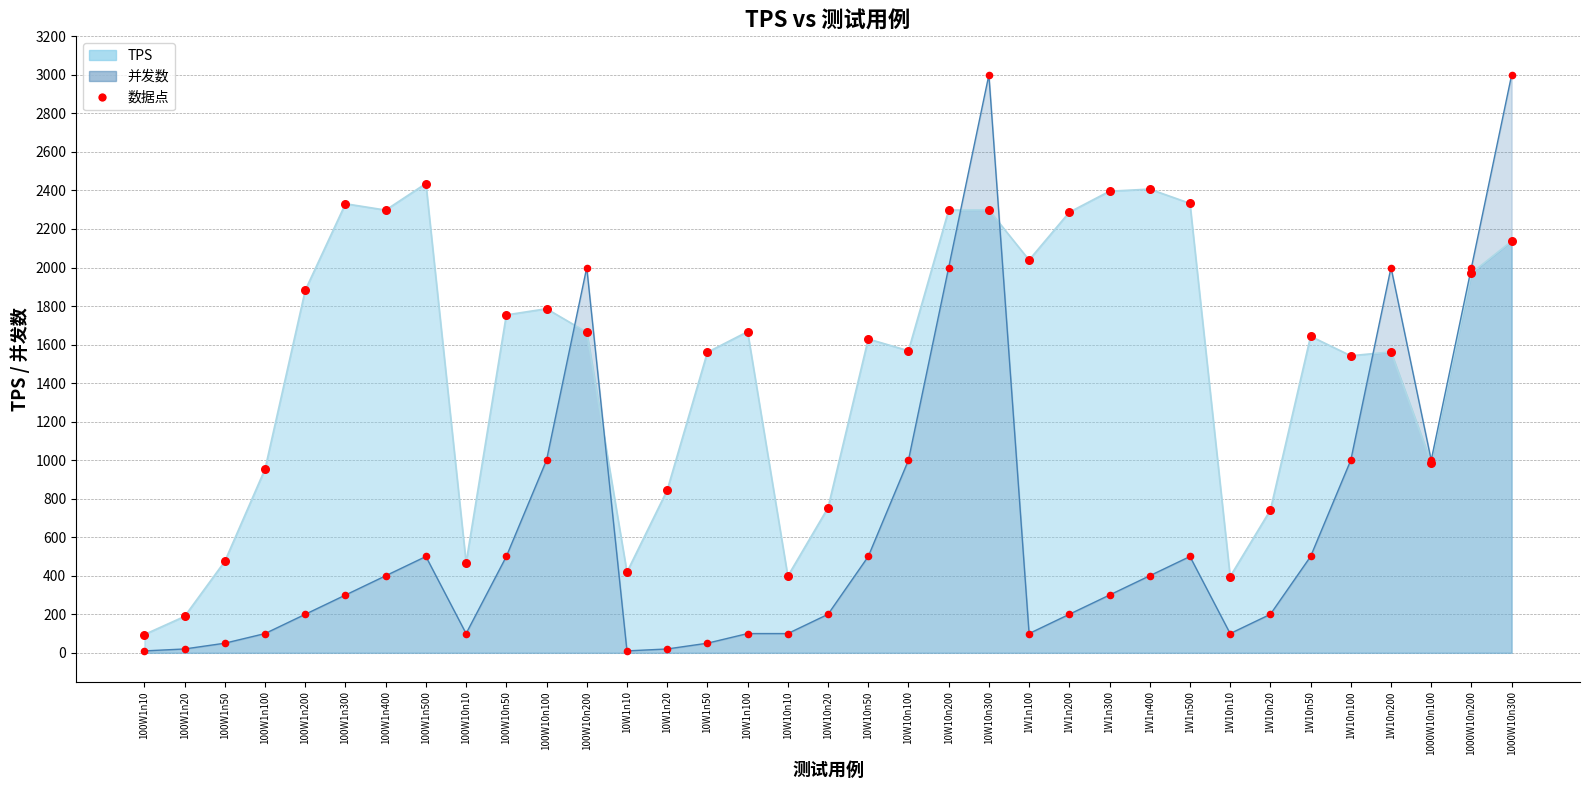

What is the change in value from 10W10n100 to 1W10n50?

+75